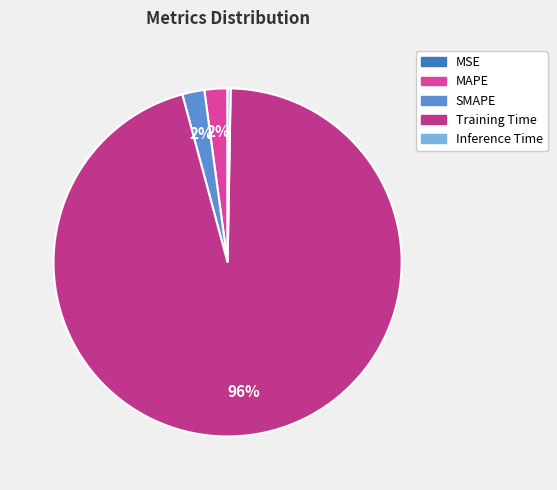

To the nearest percent, what percentage of the pie is SMAPE?

2%